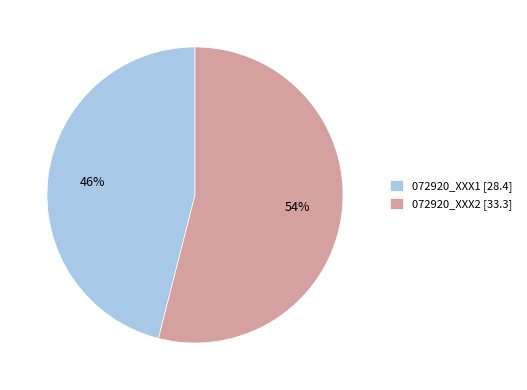

Is it true that 072920_XXX1 is 46% of the pie?

True